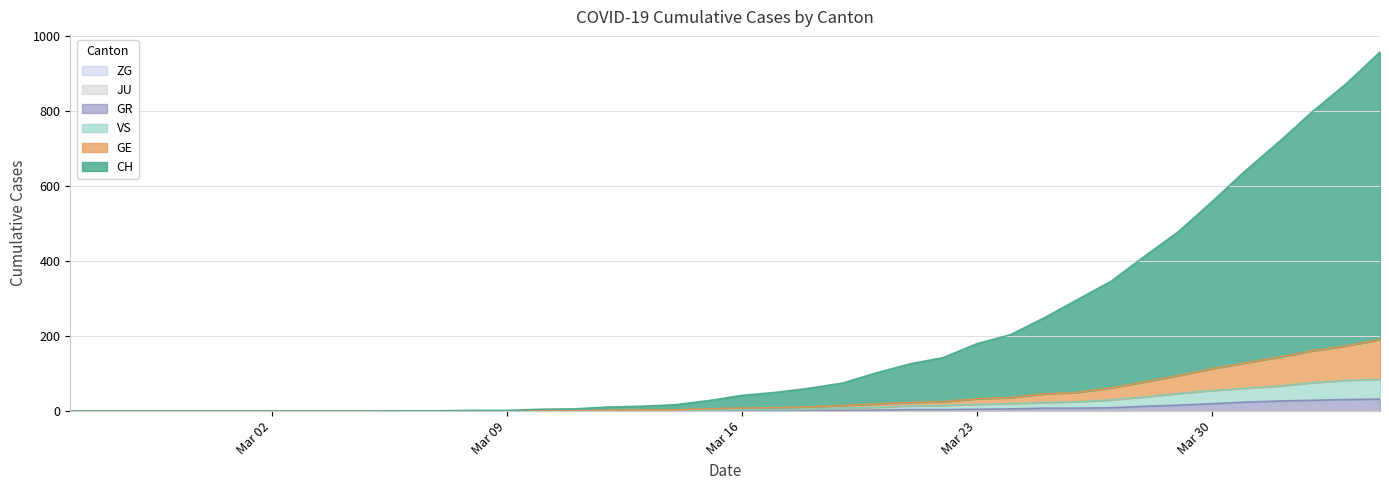

At which label does GR first exceed 1?

2020-03-19